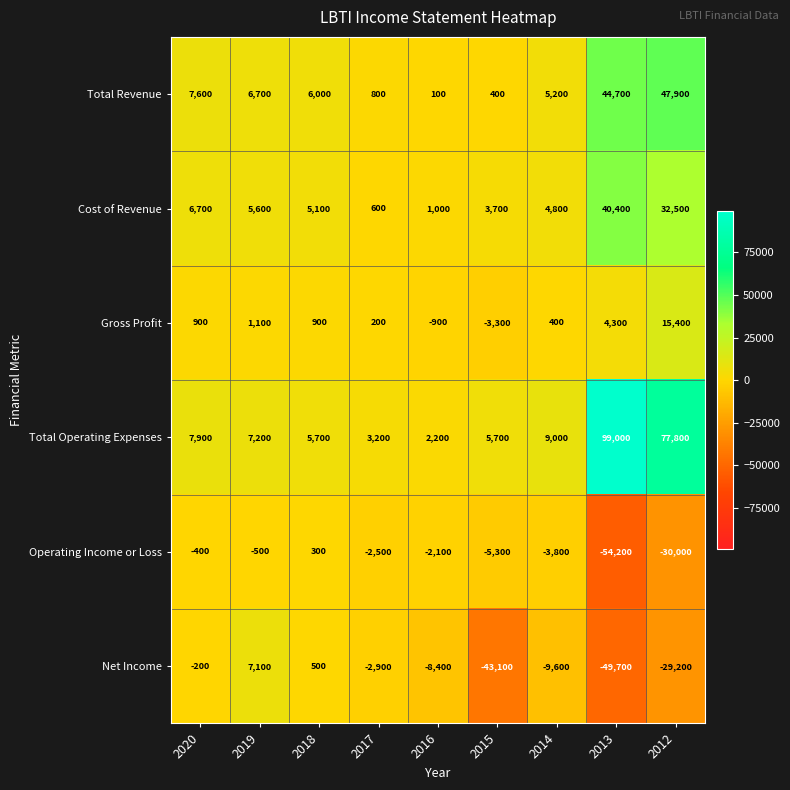

Where does the Total Operating Expenses series first go above 7200?

2020